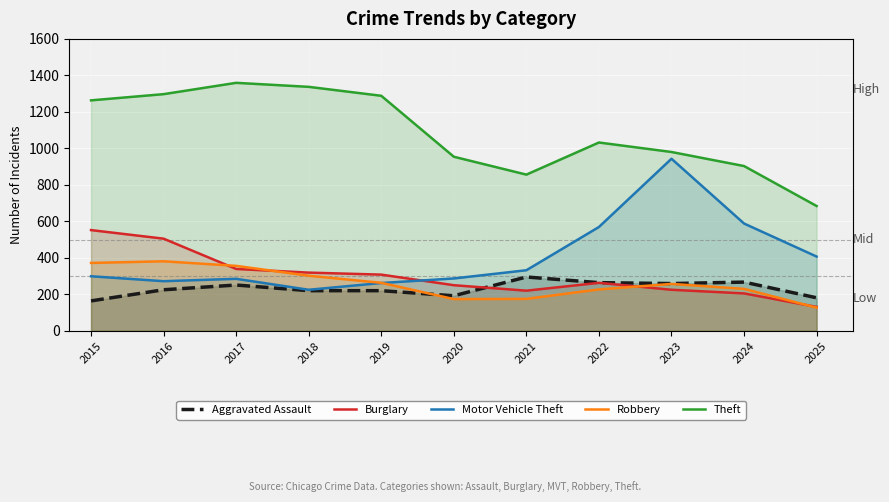

How many data points does each series have?

11